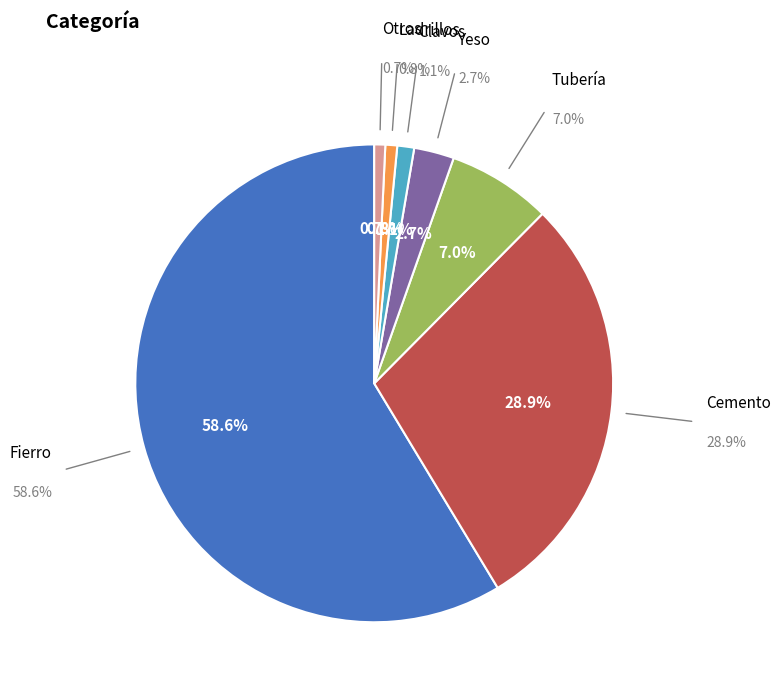

Is there any slice that represents more than half of the pie?

Yes